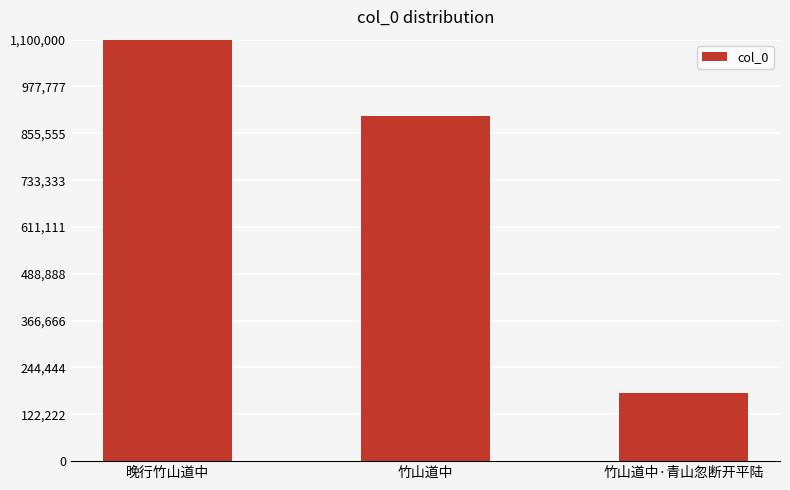

Read the value at 晚行竹山道中, to the nearest 10.

1154950